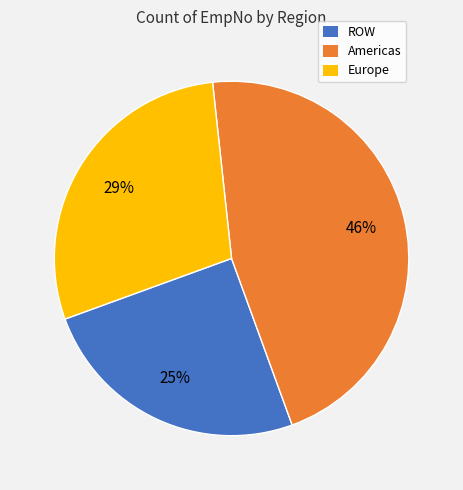

How many slices are in this pie chart?

3